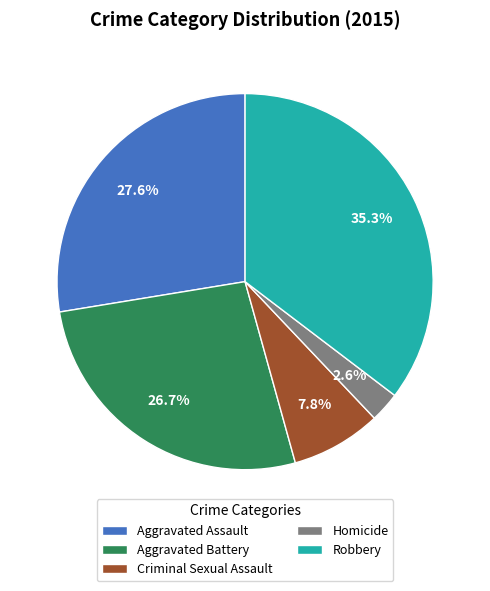

Which has a higher value, Aggravated Assault or Aggravated Battery?

Aggravated Assault